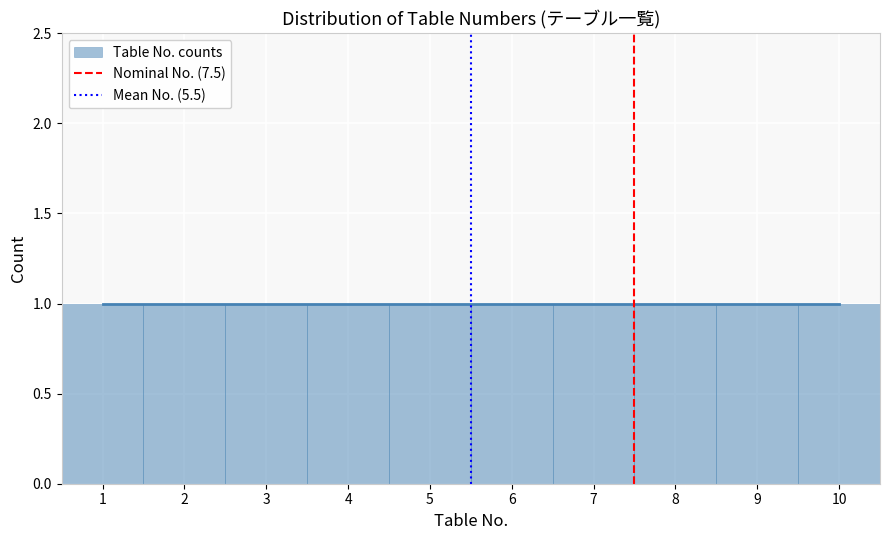

Reading left to right, list every bar in this chart as the range it spans on the x-axis followed by its height. The values are not printed on the chart, so give them approximately, as read against the axis.

0.5 to 1.5: 1
1.5 to 2.5: 1
2.5 to 3.5: 1
3.5 to 4.5: 1
4.5 to 5.5: 1
5.5 to 6.5: 1
6.5 to 7.5: 1
7.5 to 8.5: 1
8.5 to 9.5: 1
9.5 to 10.5: 1